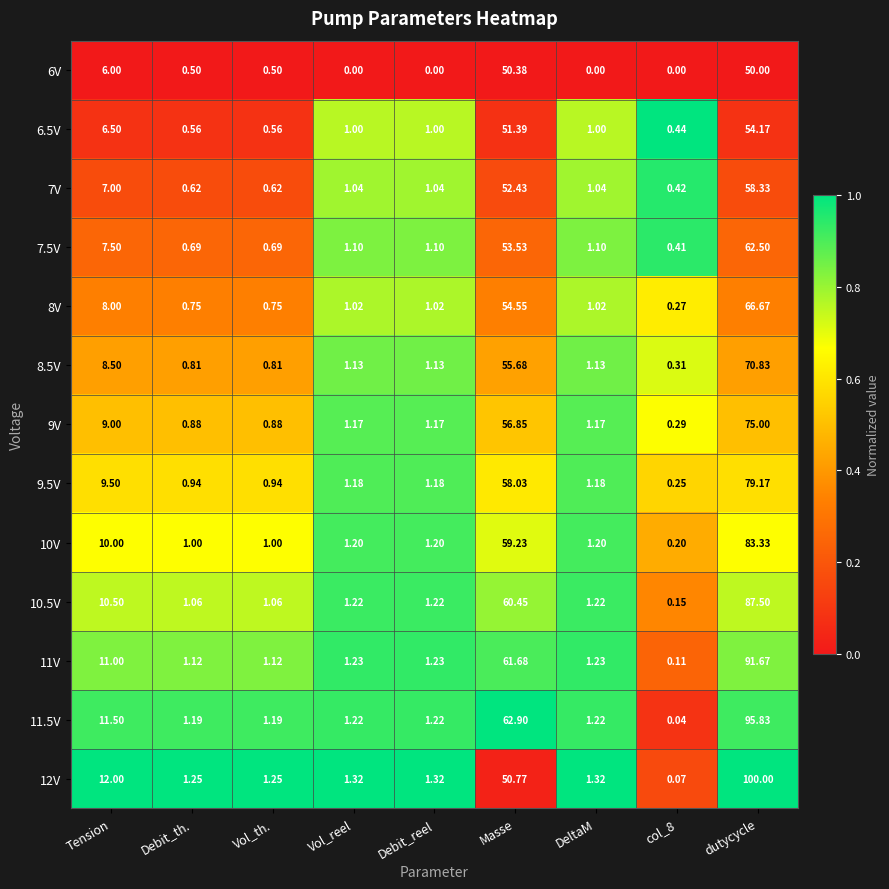

Is the value of 11.5V at Vol_reel greater than the value of 9.5V at dutycycle?

No